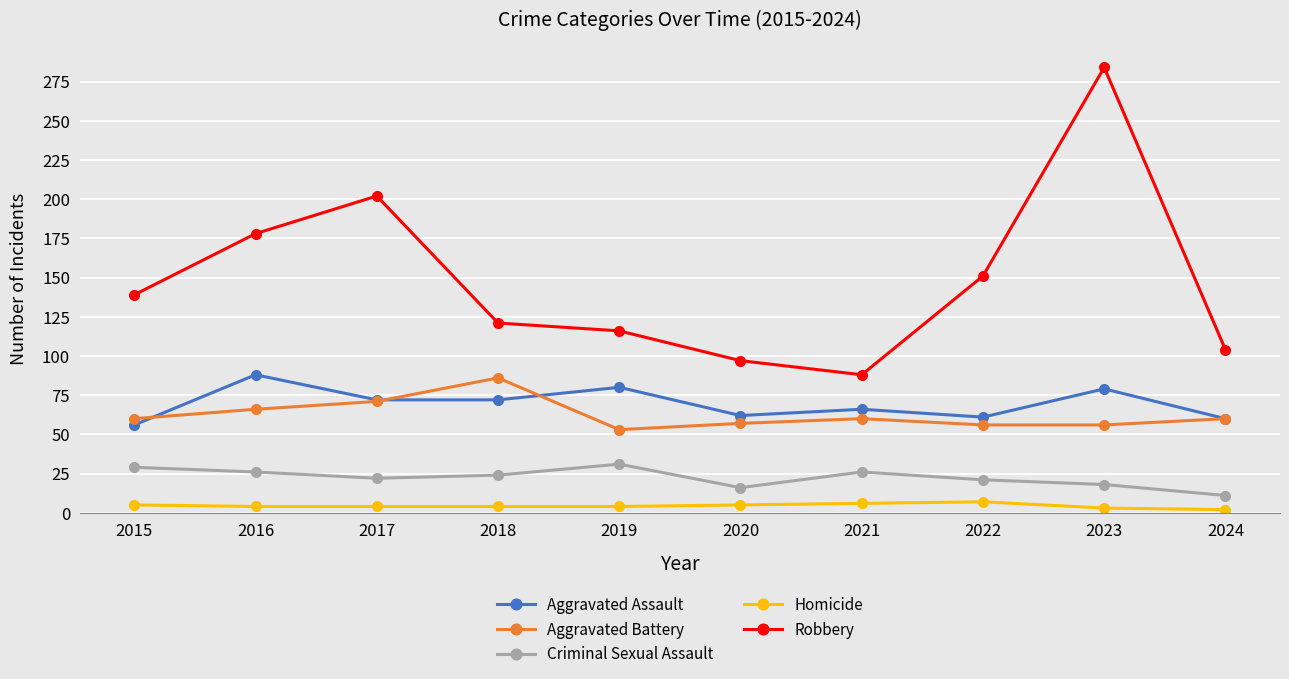

Where is the first local maximum for Aggravated Assault?

2016